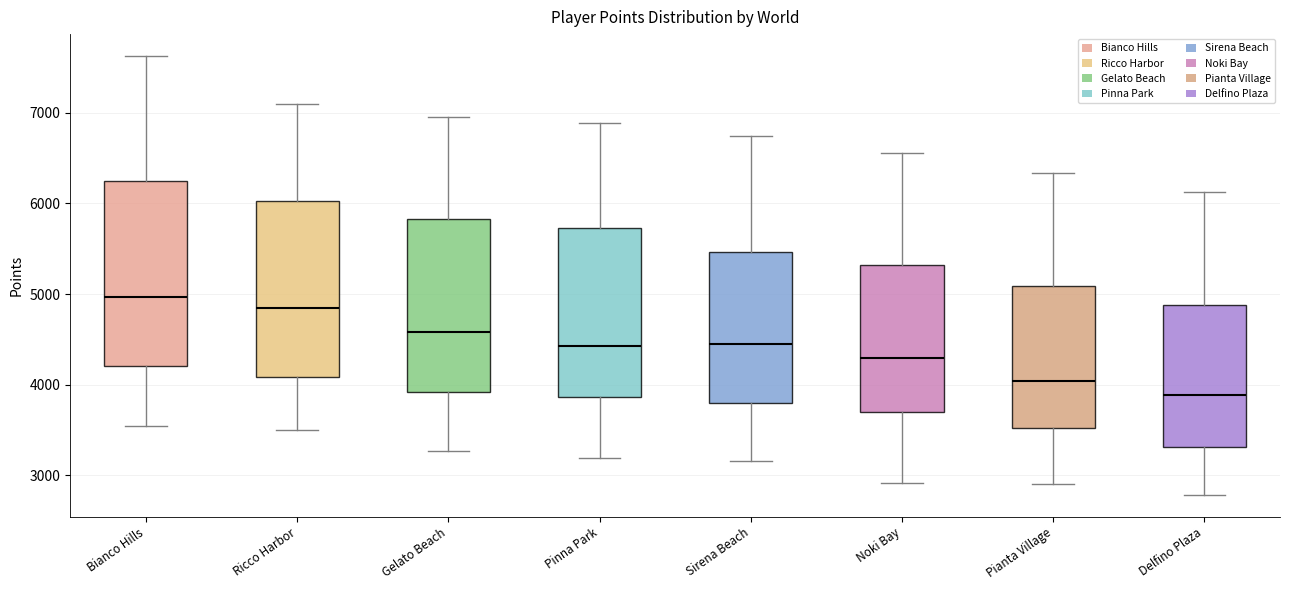

Where does the lower whisker of the box for Pianta Village end on the y-axis? The values are not printed on the chart, so give them approximately, as read against the axis.

2900